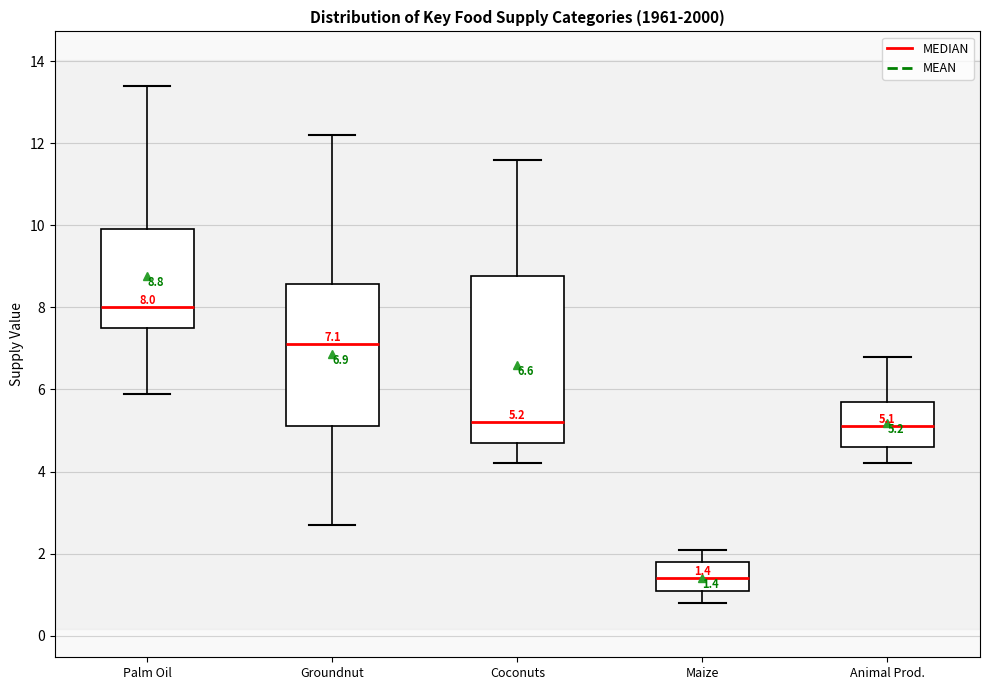

Which box has the highest median line?

Palm Oil